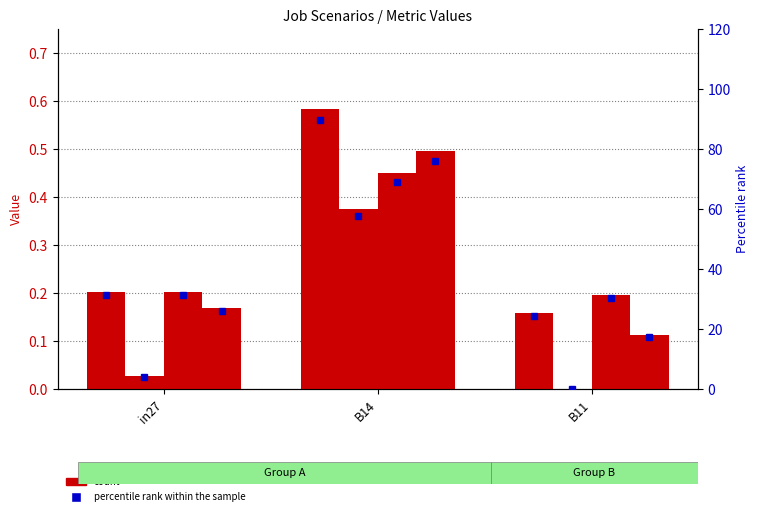

Reading right to left, extract all data points from this chart.

job1005_scenario3_2551: B11=0.2	B14=0.6	in27=0.2
job1006_scenario0_2553: B11=0.0	B14=0.4	in27=0.0
job1007_scenario1_2555: B11=0.2	B14=0.5	in27=0.2
job1008_scenario1_2558: B11=0.1	B14=0.5	in27=0.2